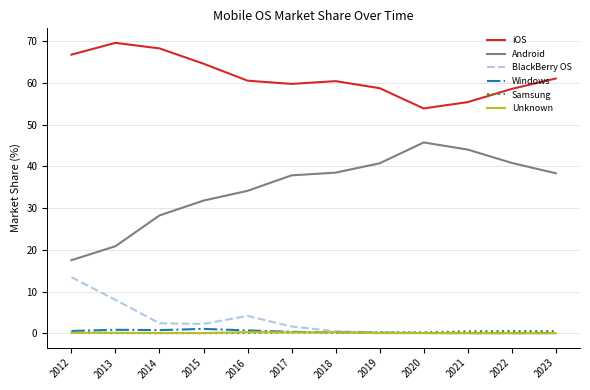

What are all the series names shown in the legend?

iOS, Android, BlackBerry OS, Windows, Samsung, Unknown